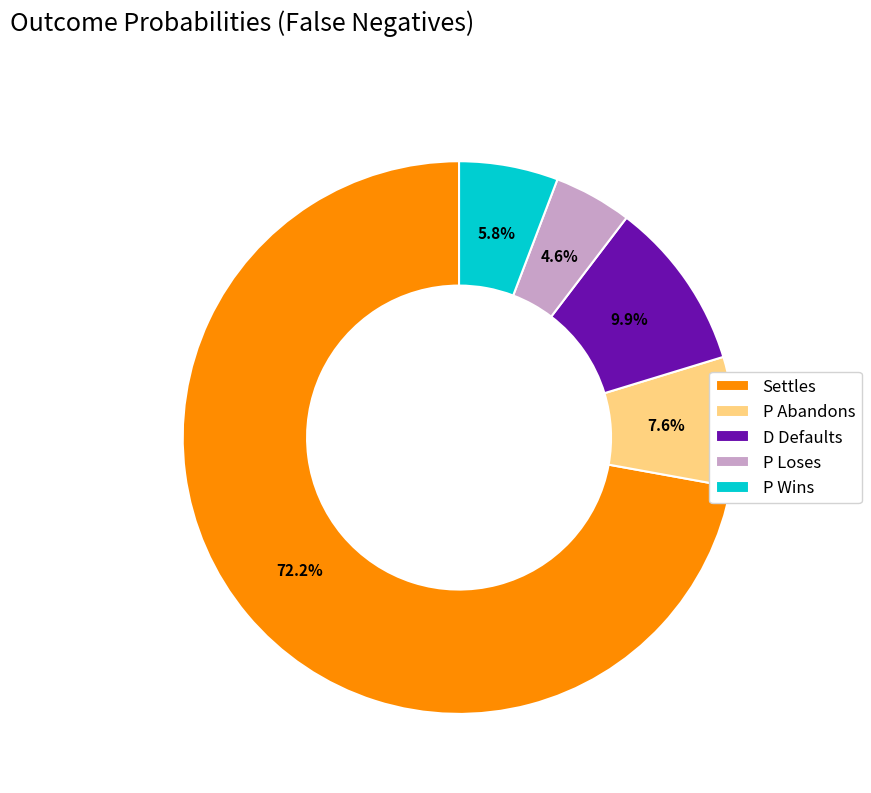

What is the total percentage of Settles and P Abandons?

79.7%